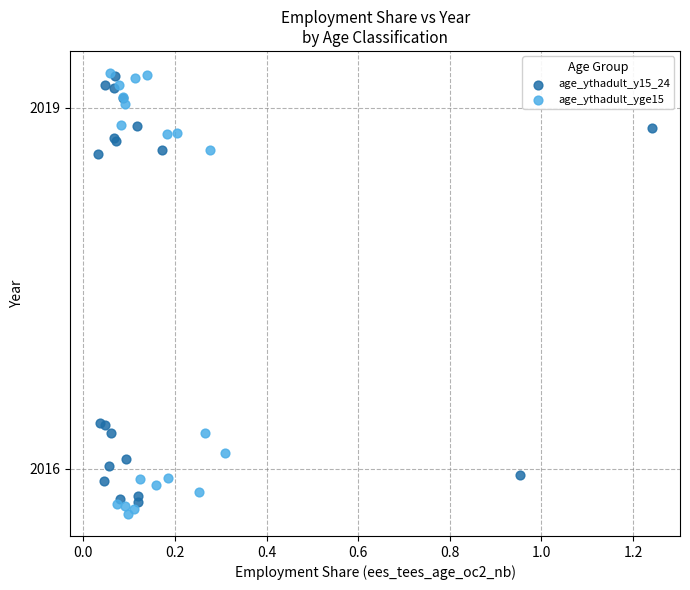

What are all the series names shown in the legend?

age_ythadult_y15_24, age_ythadult_yge15